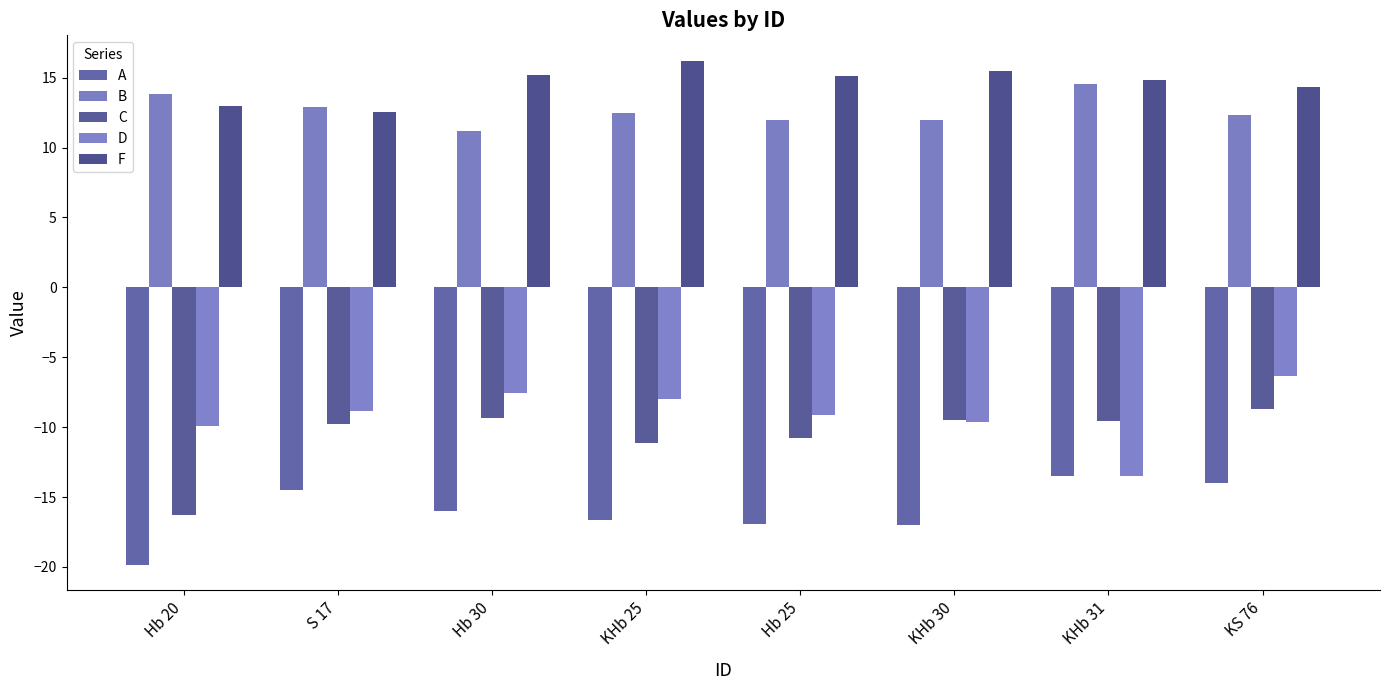

Reading left to right, what are all the values shown in this chart?

A: -19.9	-14.5	-16.0	-16.7	-17.0	-17.0	-13.5	-14.0
B: 13.8	12.9	11.2	12.5	12.0	12.0	14.5	12.3
C: -16.3	-9.8	-9.3	-11.1	-10.8	-9.5	-9.6	-8.7
D: -9.9	-8.9	-7.5	-8.0	-9.1	-9.6	-13.5	-6.3
F: 12.9	12.6	15.2	16.2	15.1	15.5	14.8	14.4